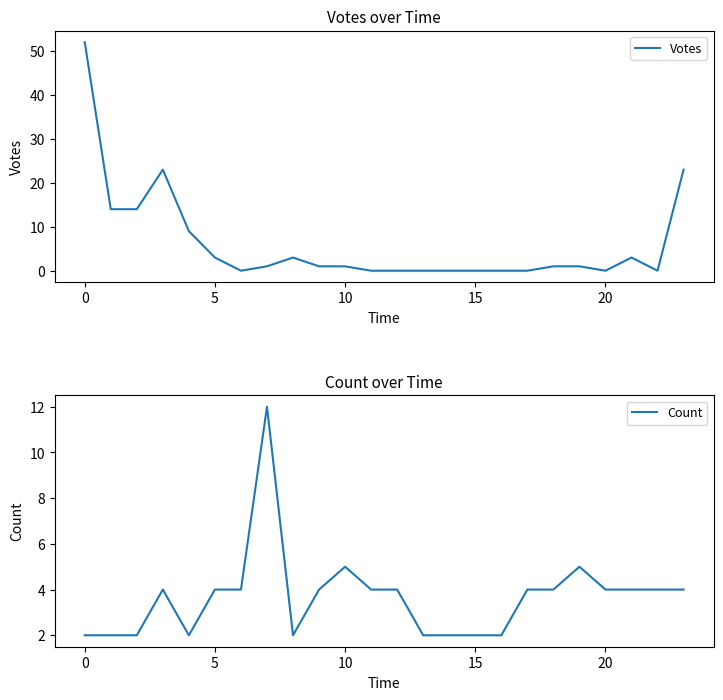

True or false: Votes has a value of 5 at 8.

False